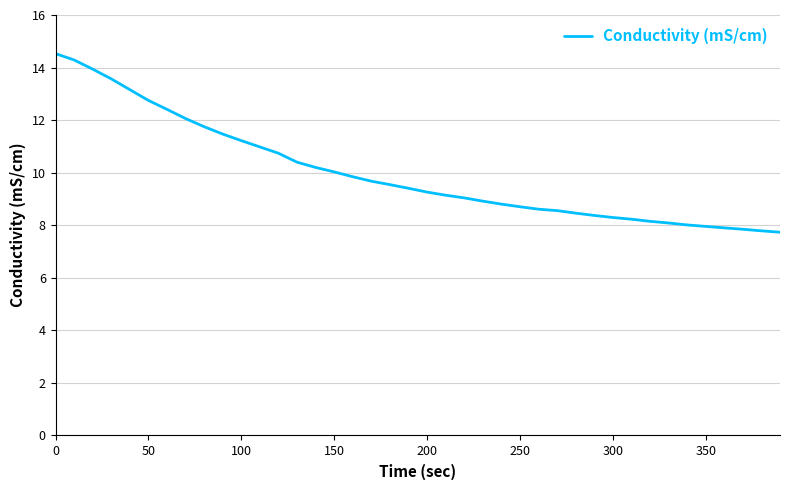

What is the minimum value shown in the chart?

7.7